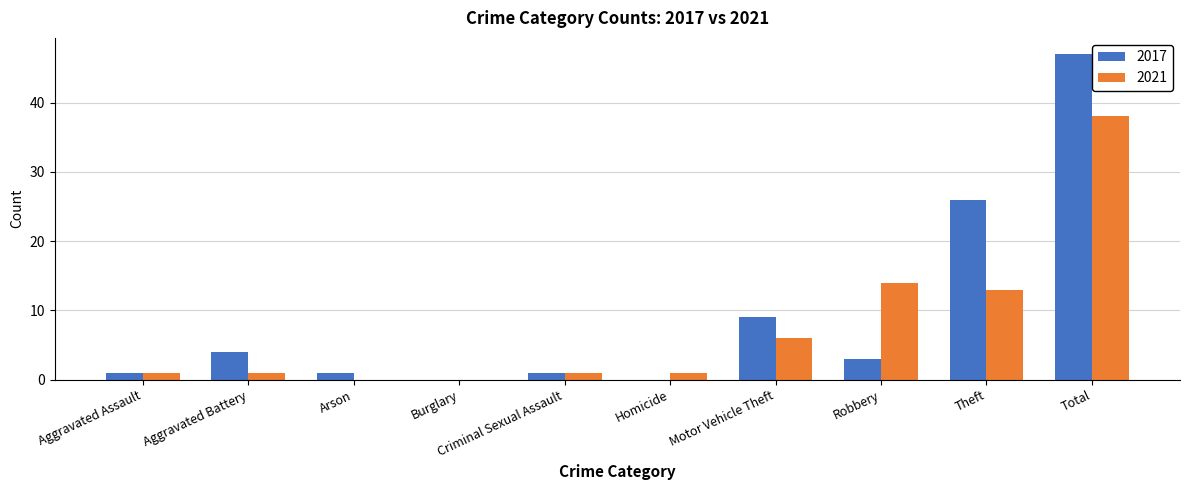

Is it true that 2017 equals 26 at Theft?

True